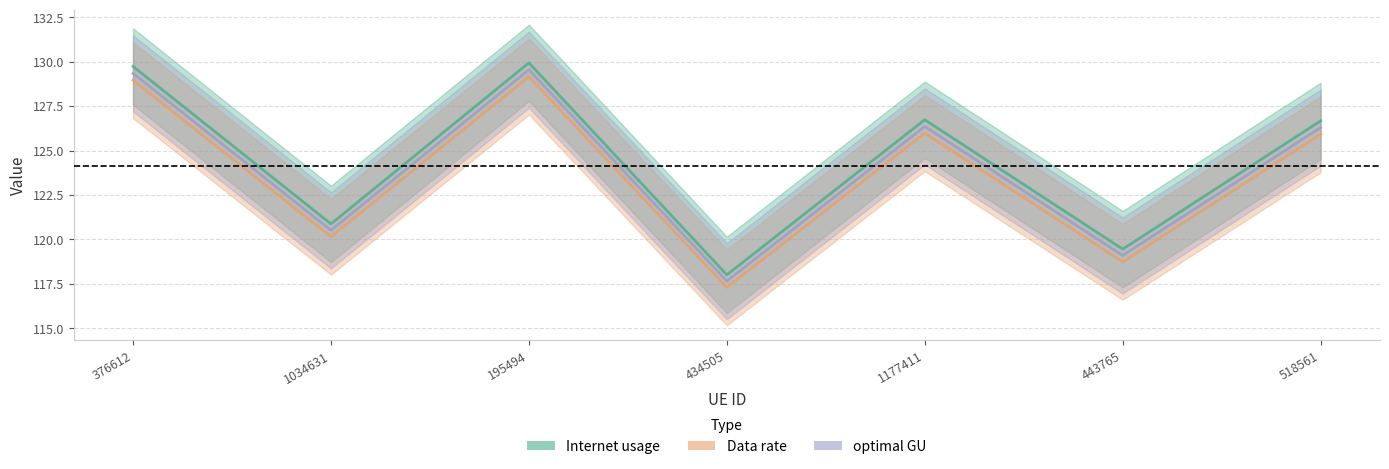

At which category does optimal GU reach its first local valley?

1034631